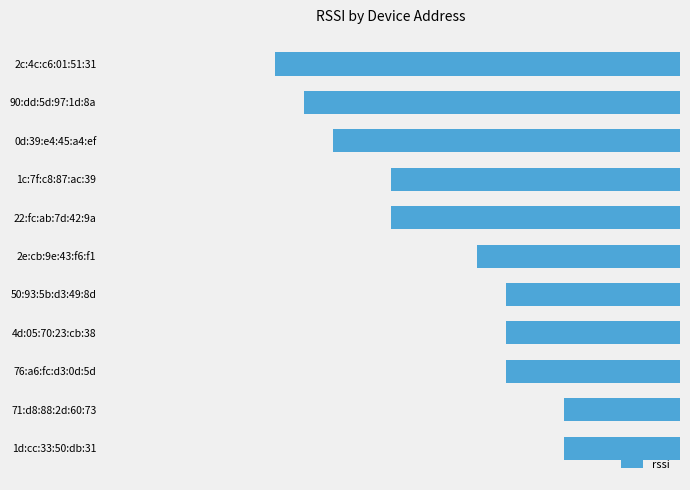

What is the sum of all values?

-972